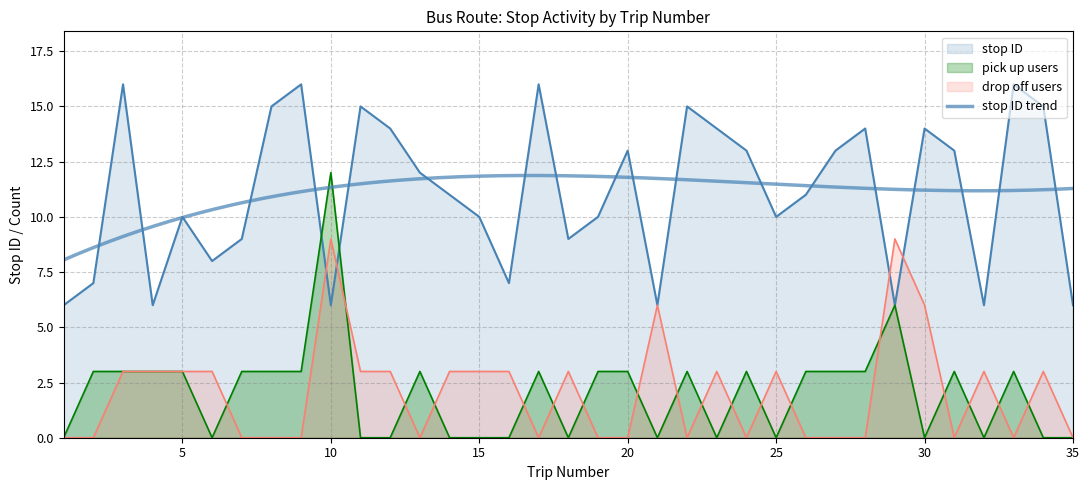

Reading left to right, extract all data points from this chart.

stop ID: 1=6	2=7	3=16	4=6	5=10	6=8	7=9	8=15	9=16	10=6	11=15	12=14	13=12	14=11	15=10	16=7	17=16	18=9	19=10	20=13	21=6	22=15	23=14	24=13	25=10	26=11	27=13	28=14	29=6	30=14	31=13	32=6	33=16	34=15	35=6
pick up count: 1=0	2=3	3=3	4=3	5=3	6=0	7=3	8=3	9=3	10=12	11=0	12=0	13=3	14=0	15=0	16=0	17=3	18=0	19=3	20=3	21=0	22=3	23=0	24=3	25=0	26=3	27=3	28=3	29=6	30=0	31=3	32=0	33=3	34=0	35=0
drop off count: 1=0	2=0	3=3	4=3	5=3	6=3	7=0	8=0	9=0	10=9	11=3	12=3	13=0	14=3	15=3	16=3	17=0	18=3	19=0	20=0	21=6	22=0	23=3	24=0	25=3	26=0	27=0	28=0	29=9	30=6	31=0	32=3	33=0	34=3	35=0